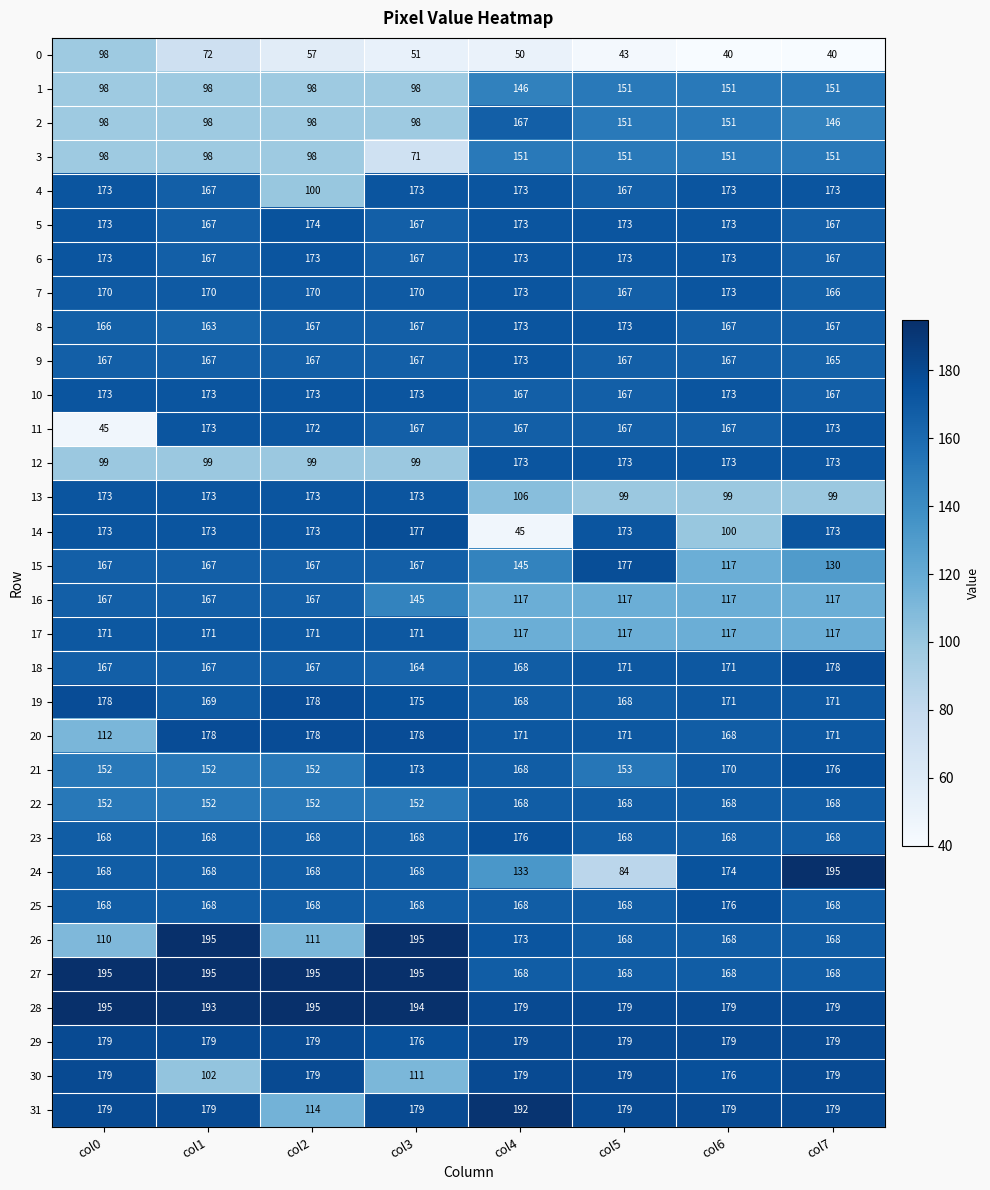

Where is 14 nearest to the value 111?

col6